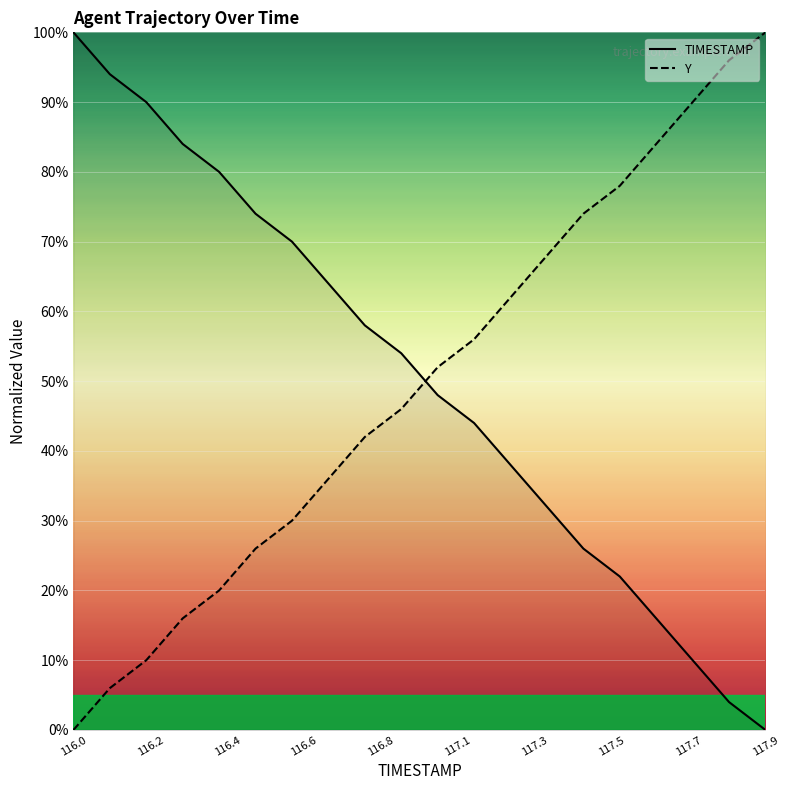

What is the difference between the maximum and minimum values in the Y series?

100.0